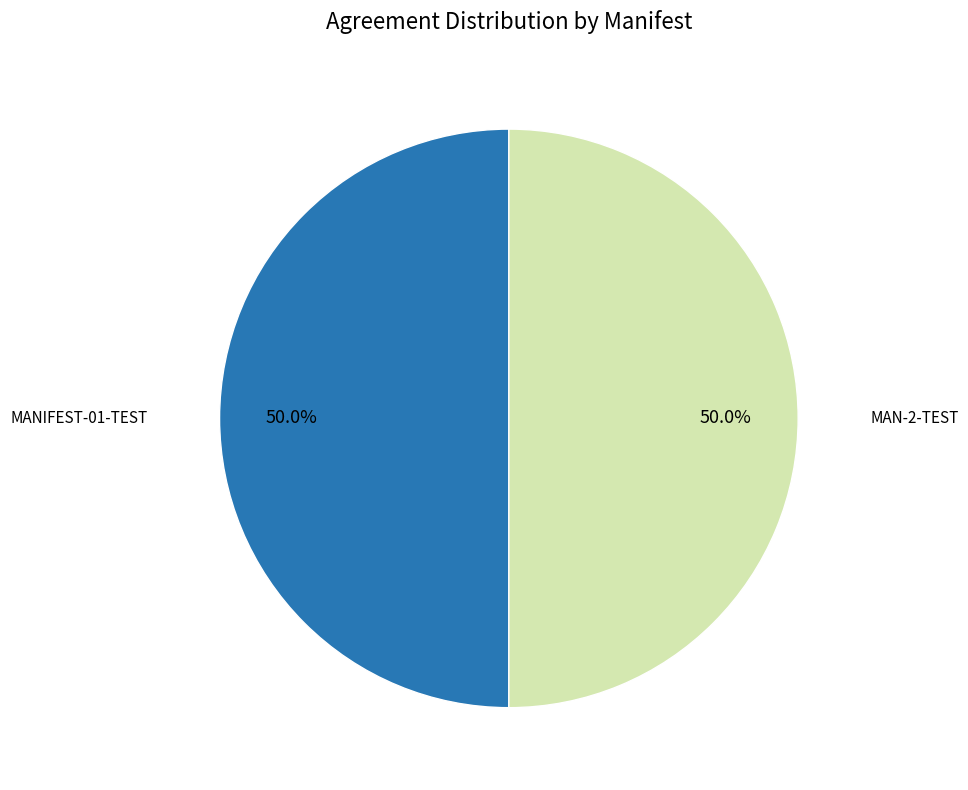

Approximately how many times larger is the value at MAN-2-TEST compared to MANIFEST-01-TEST?

1.0